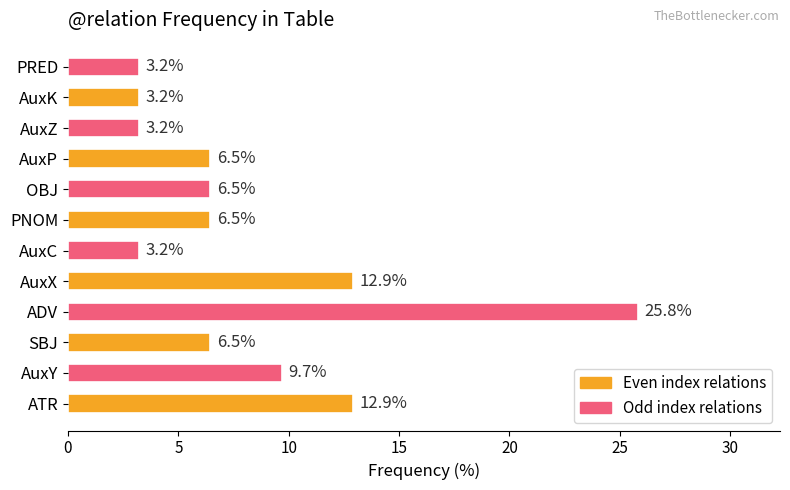

Approximately how many times larger is the value at AuxX compared to AuxC?

4.0